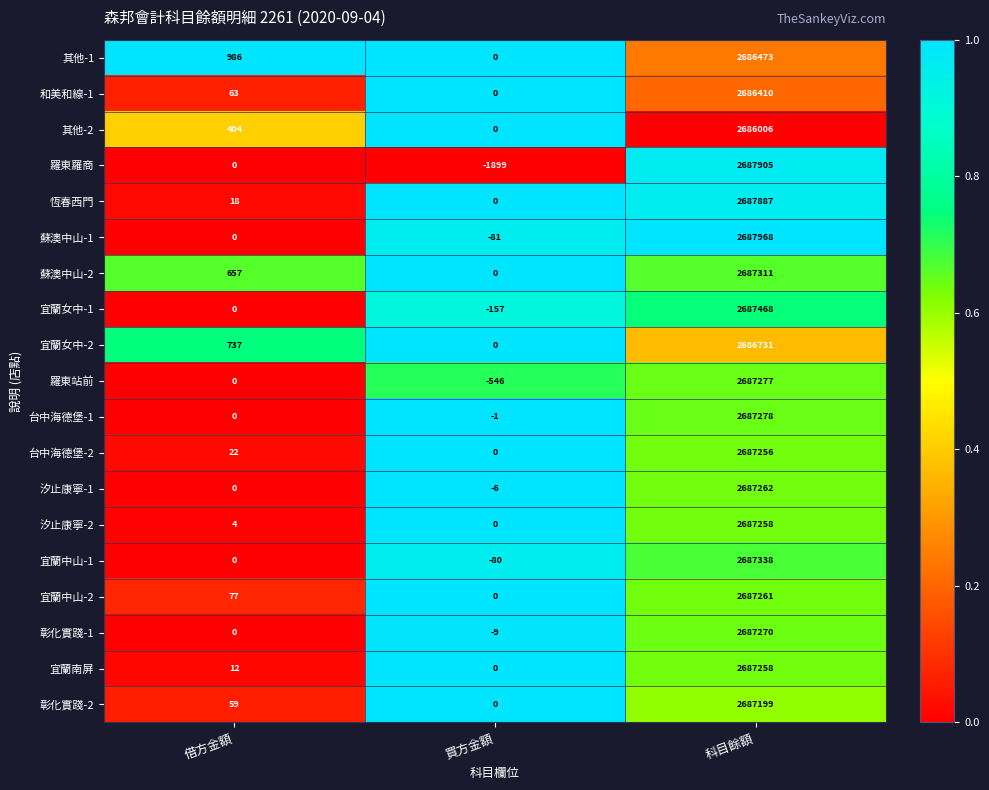

What is the greatest value displayed?

2687968